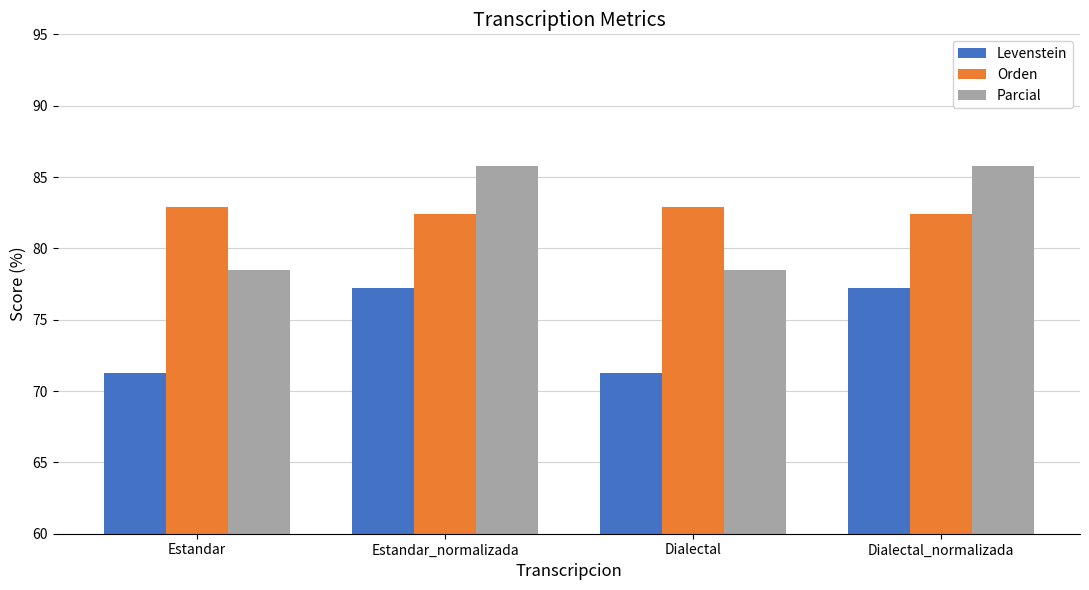

What is the value of the Parcial bar at the 1st from the left?

78.5